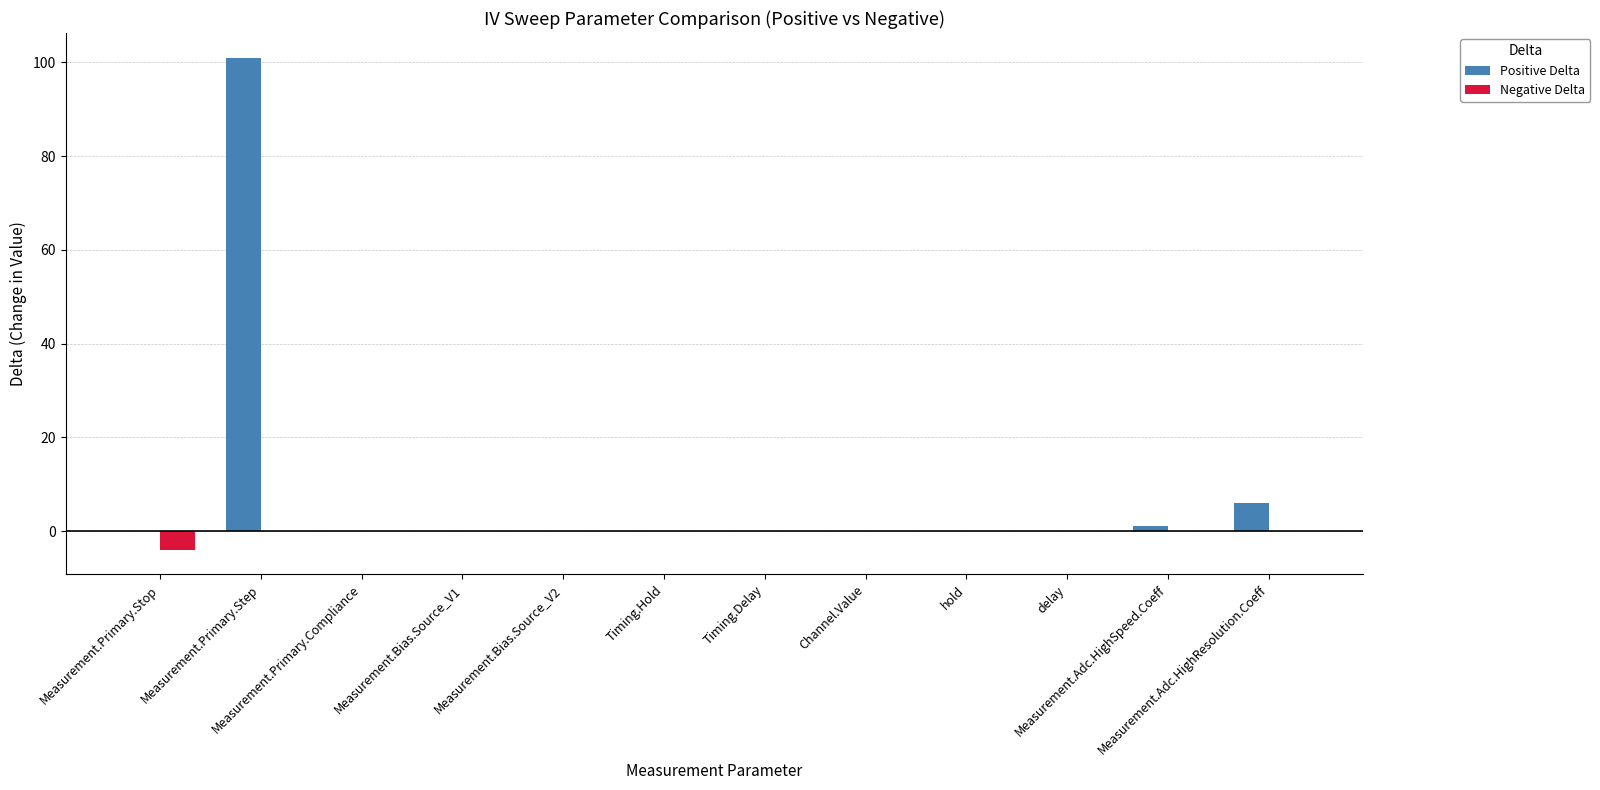

What is the highest value of the Positive Delta series?

101.0